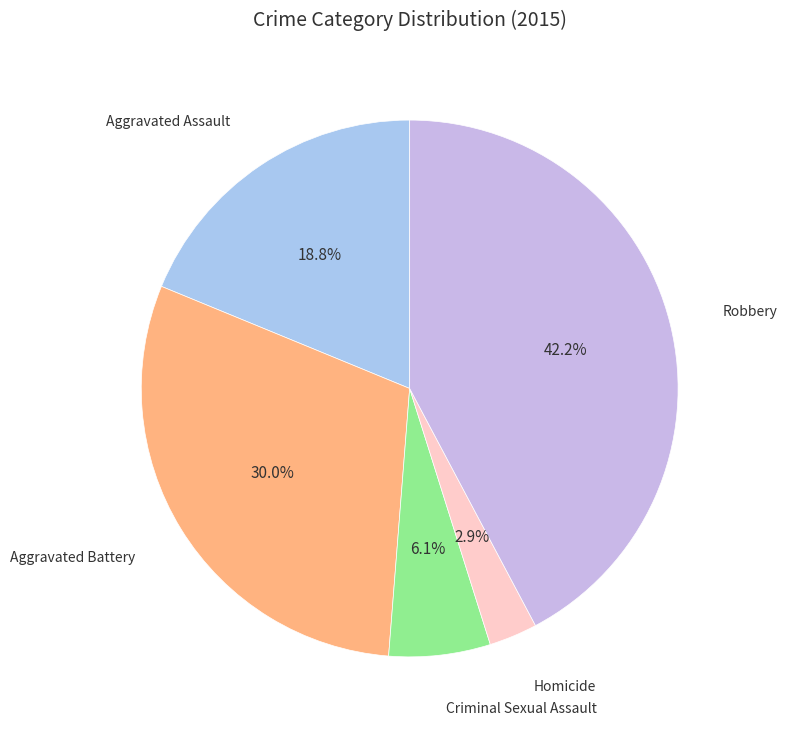

What is the smallest slice in the pie chart?

Homicide